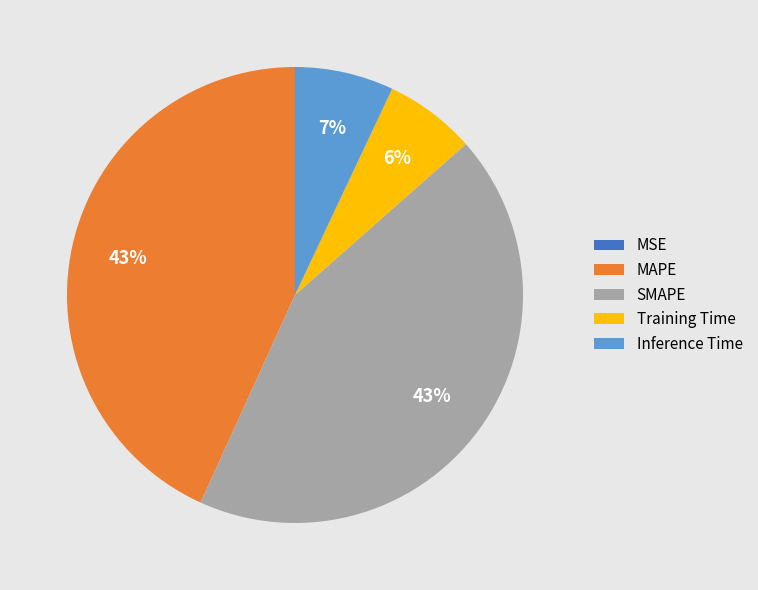

Is there a majority slice in this chart?

No